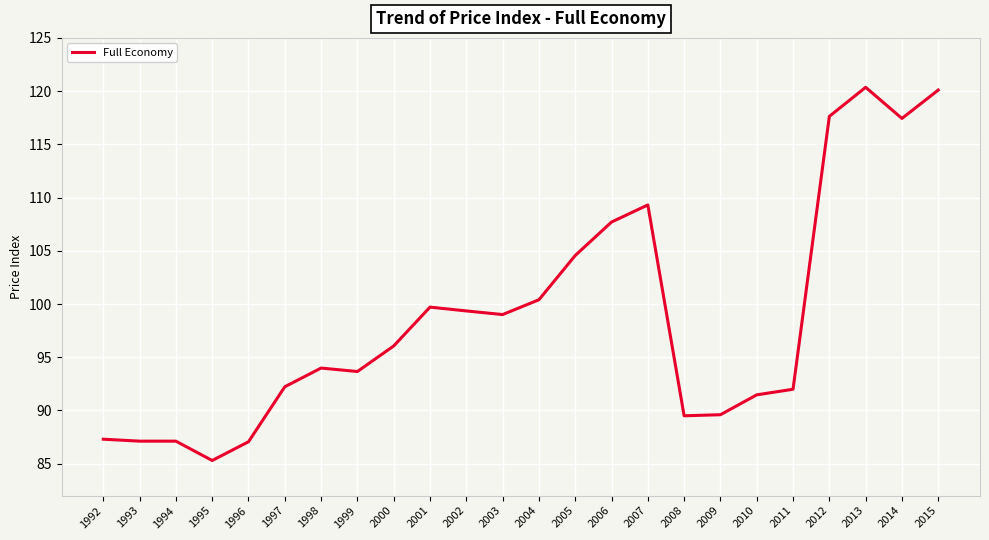

Does the chart display data point markers on the line(s)?

No